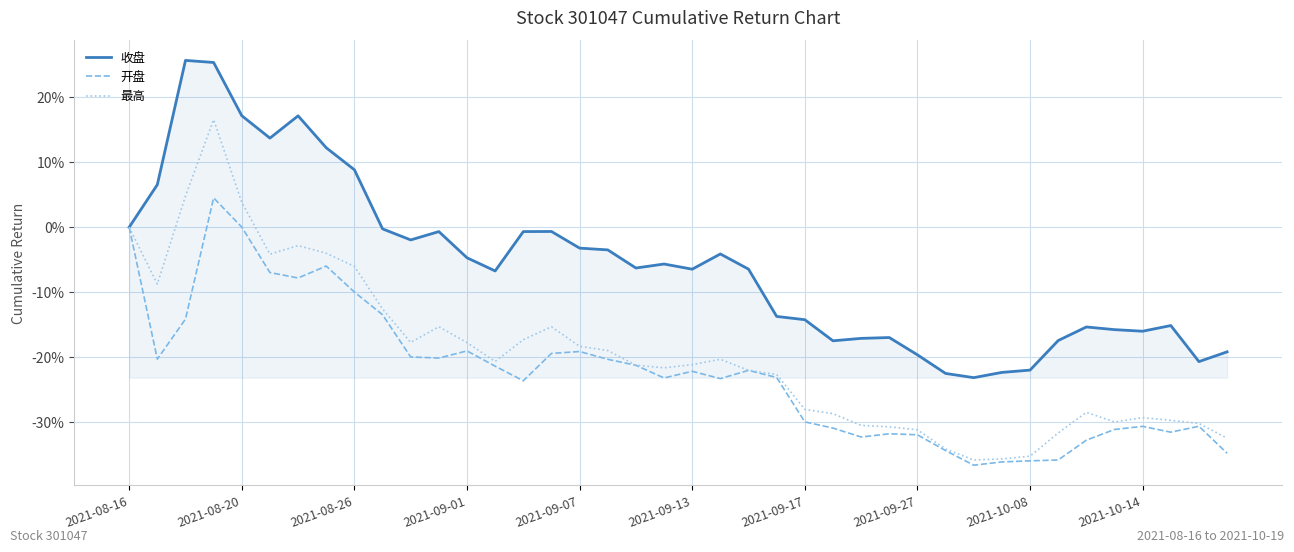

Which series has the largest total across all categories?

收盘